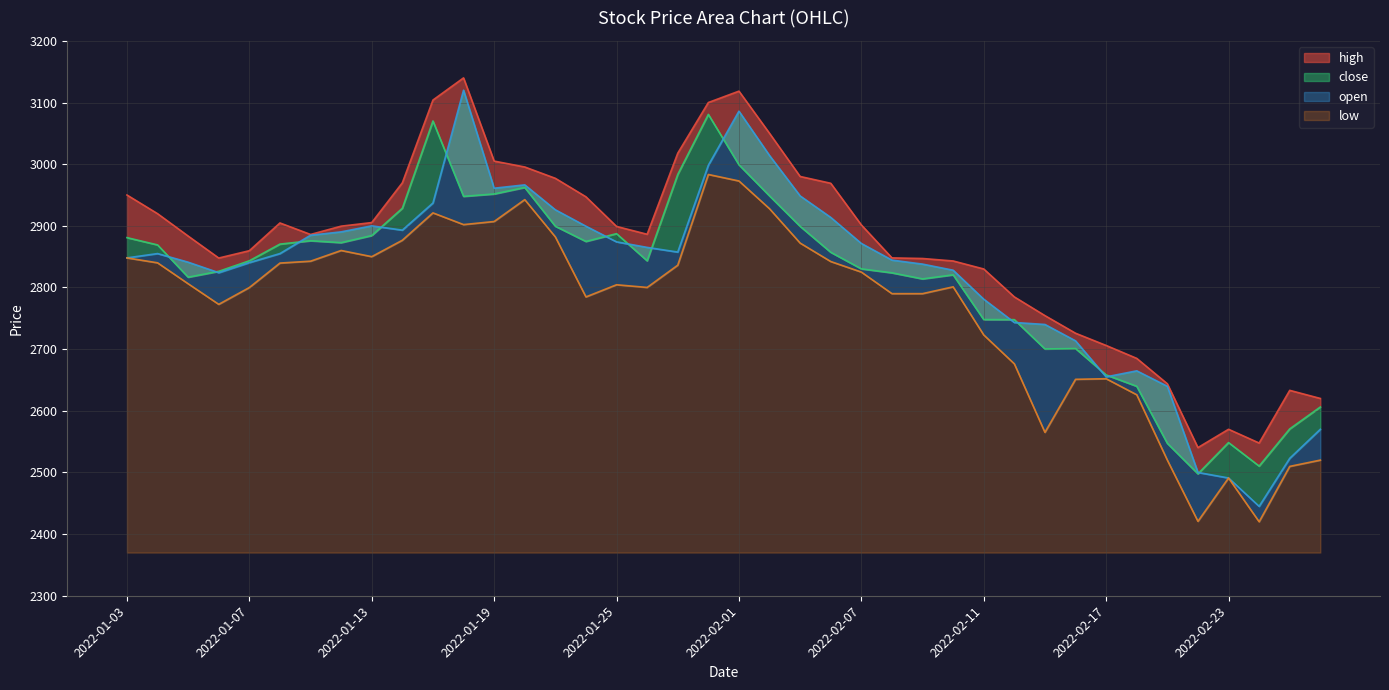

What is the label of the 38th point from the right?

2022-01-05